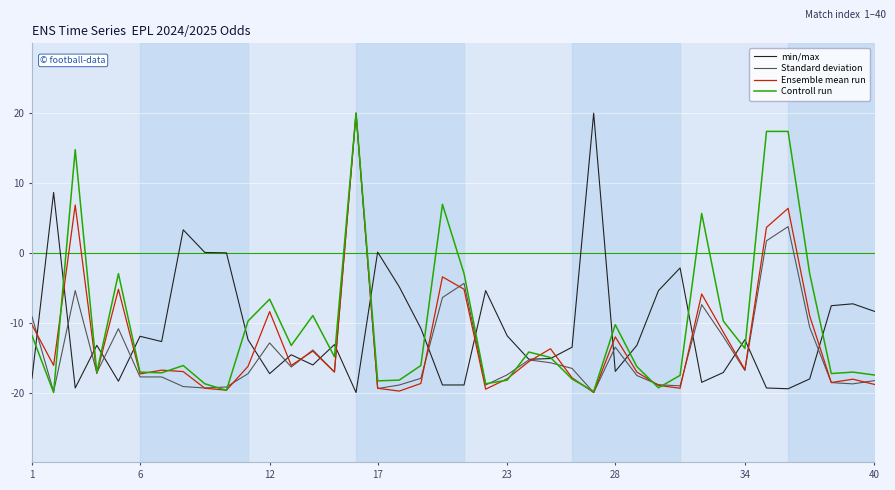

What is the lowest value of the min/max series?

-20.0